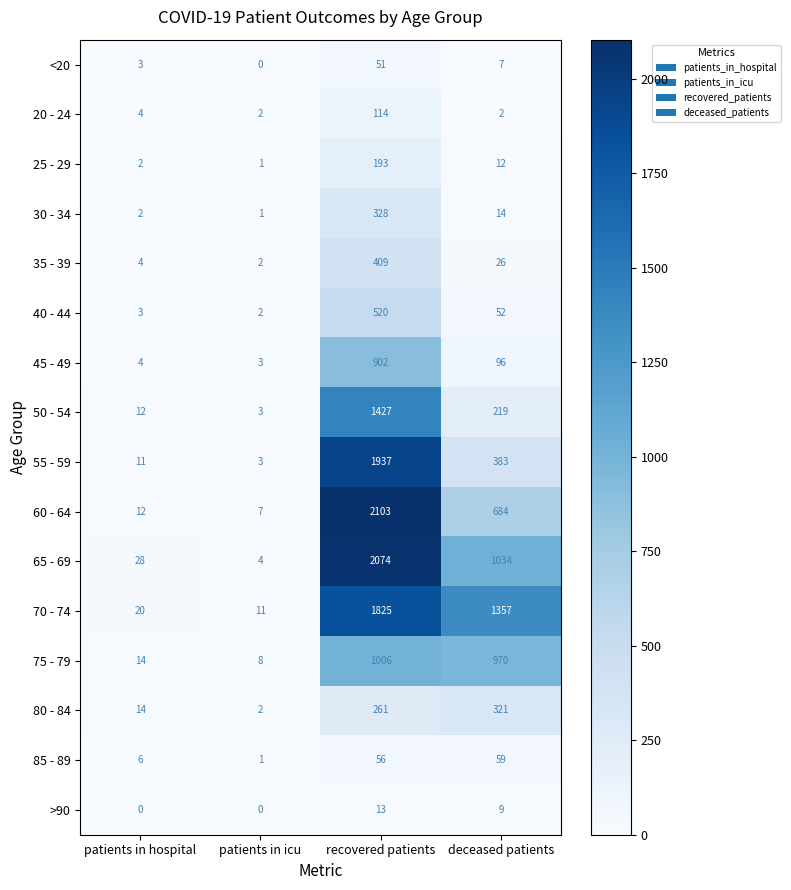

Between patients in icu and recovered patients, which series saw the biggest shift?

60 - 64